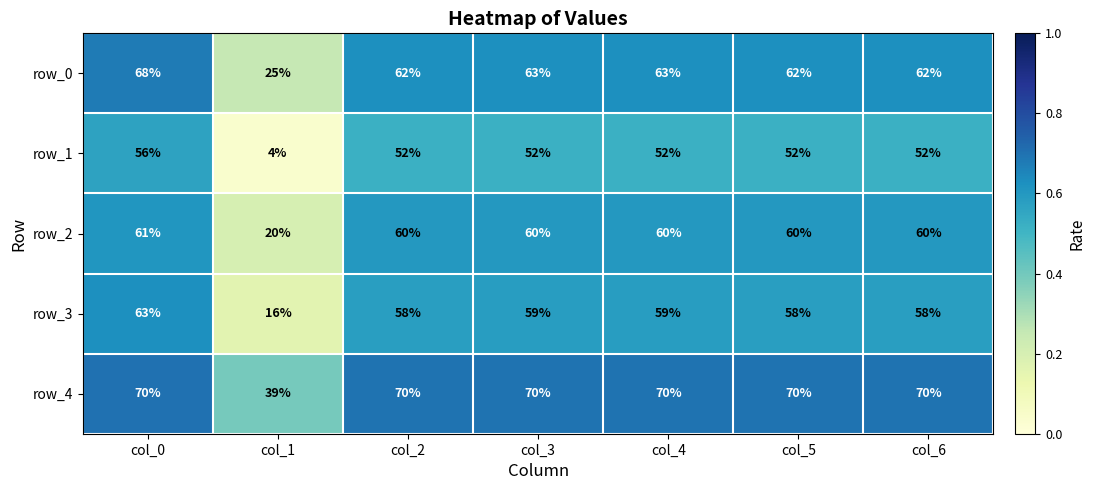

Which series has the largest range (max minus min)?

row_1